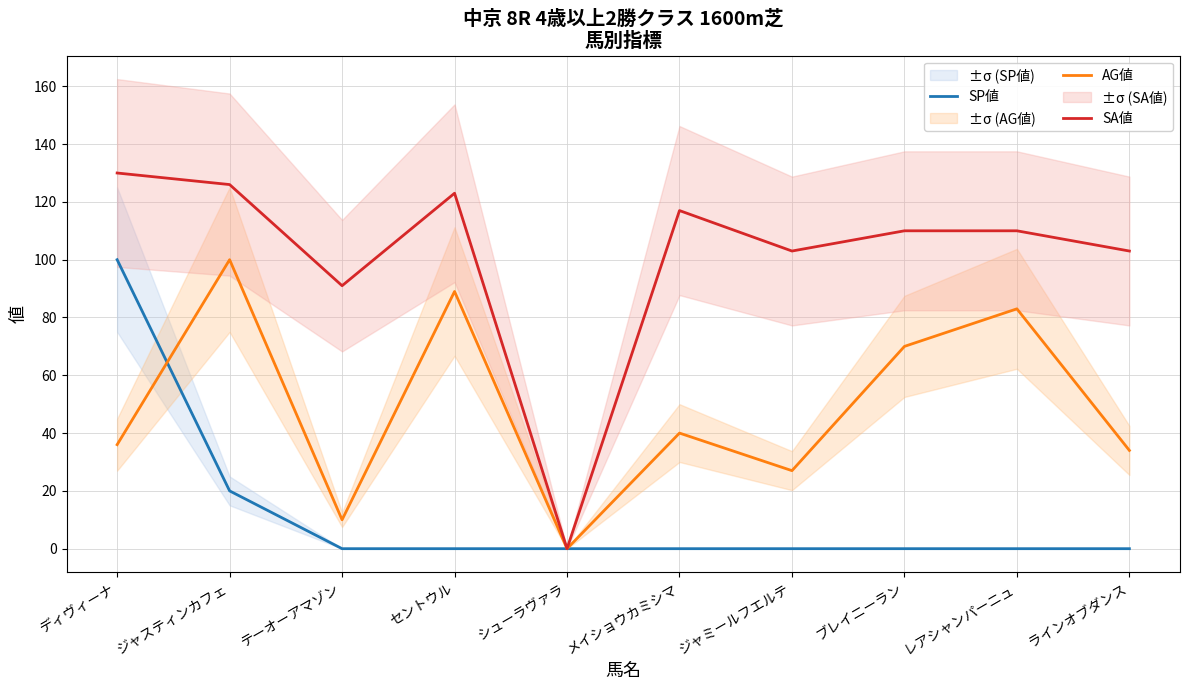

In SA値, how many points are higher than both neighbors (excluding endpoints)?

2